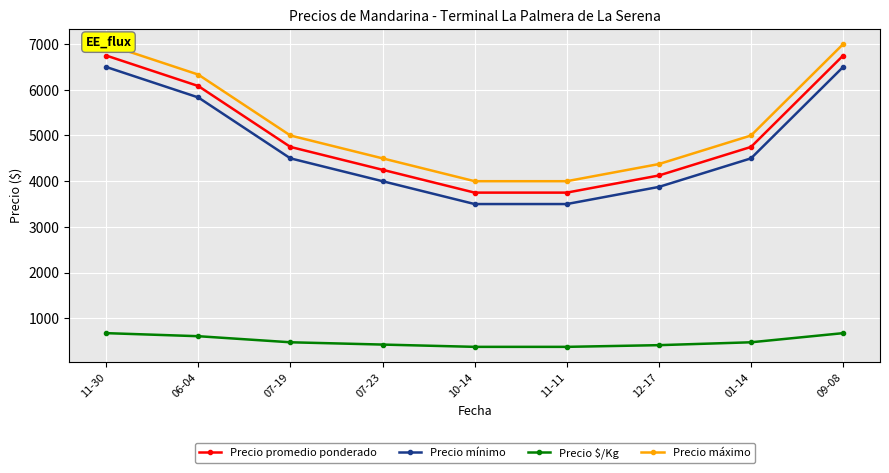

What is the value of the Precio máximo point at the 9th from the left?

7000